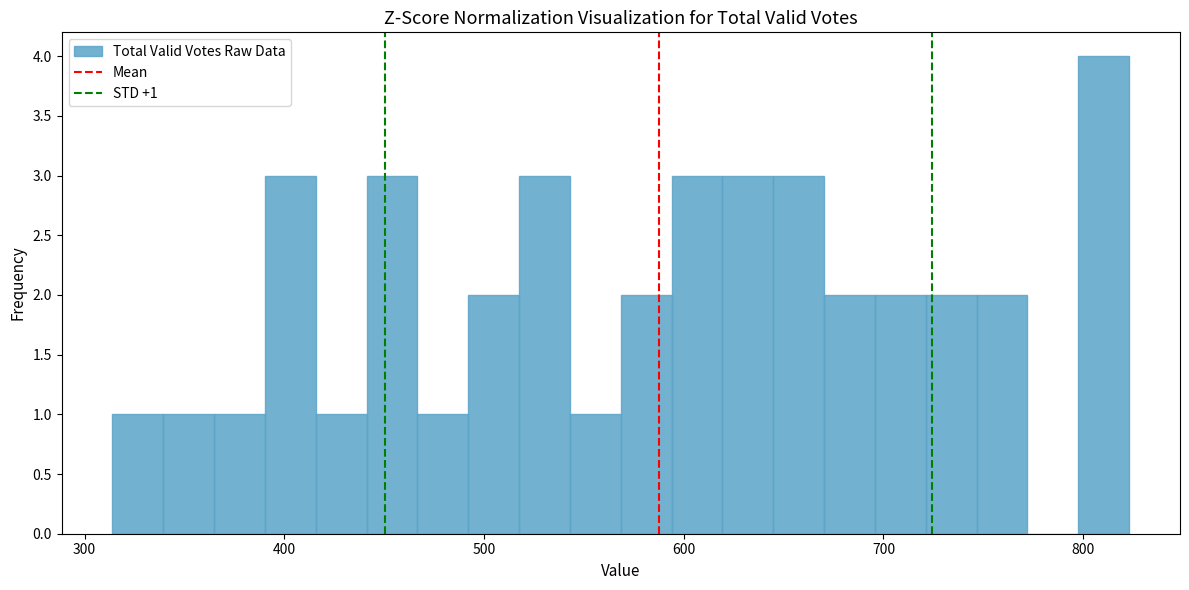

Around what value on the x-axis is the tallest bar? Give the approximate position of its centre, as read against the axis.

810